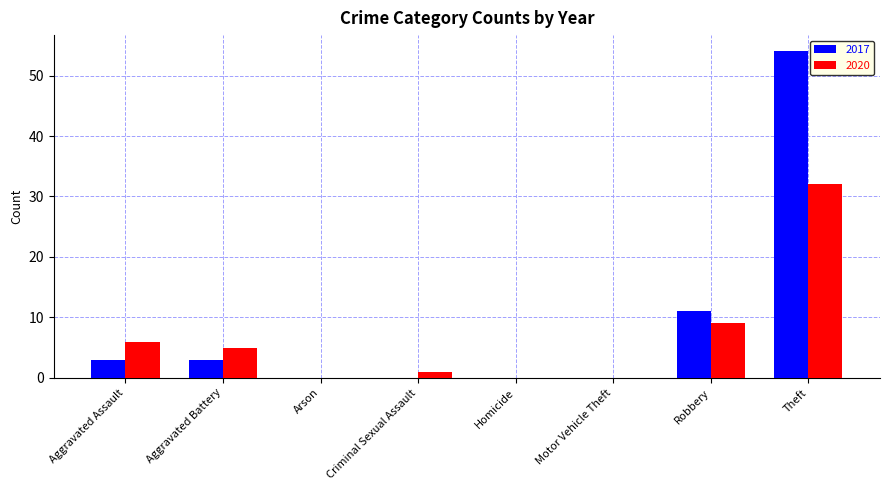

Which series changed the most between Aggravated Assault and Homicide?

2020